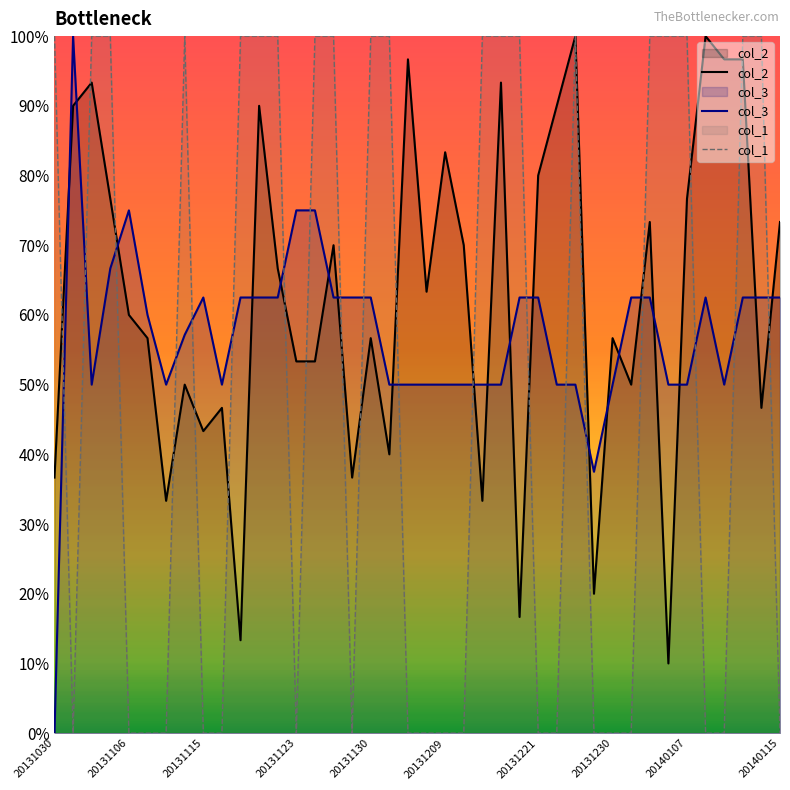

What is the sum of all col_3 values?

22.8